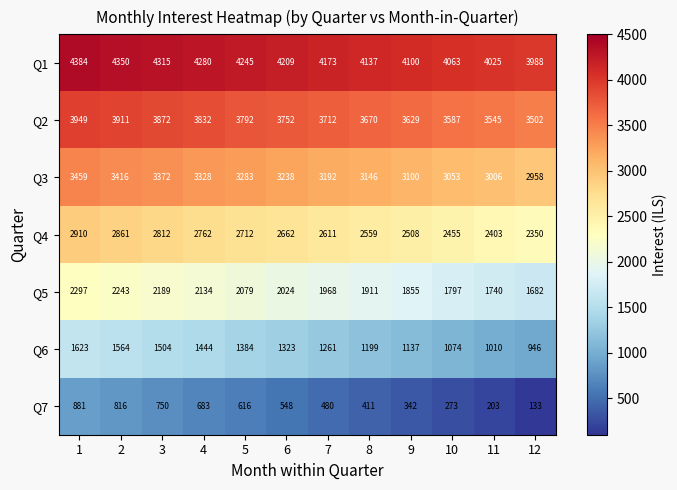

At 11, list the series in order from largest to smallest.

Q1, Q2, Q3, Q4, Q5, Q6, Q7